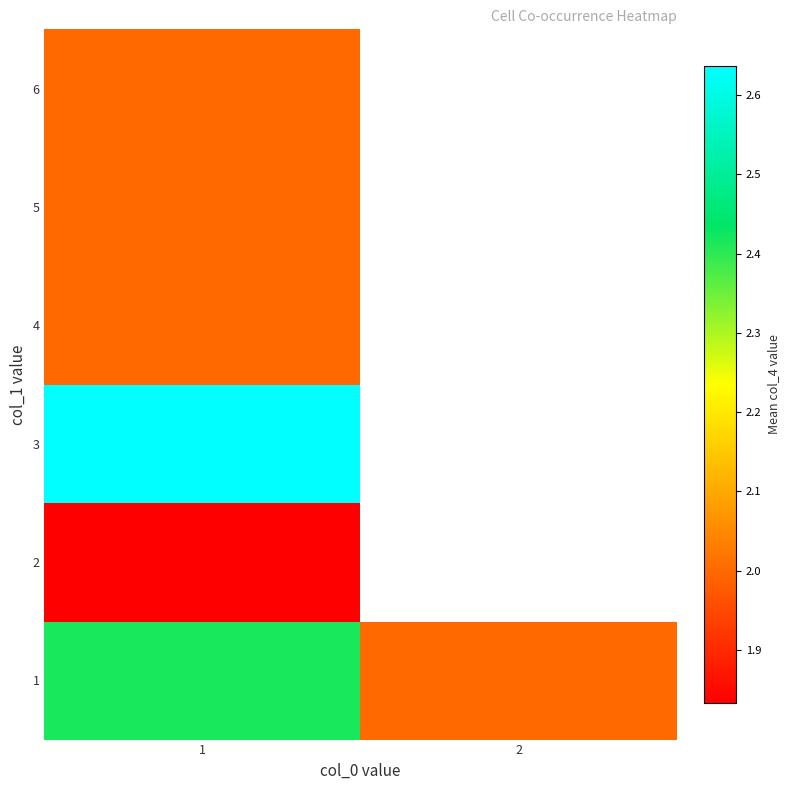

At how many categories does at least one series exceed 1?

2